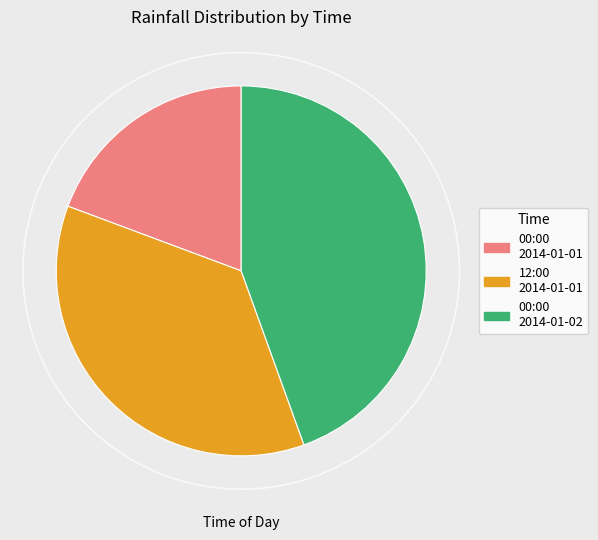

Which category has the biggest portion of the pie?

00:00 2014-01-02